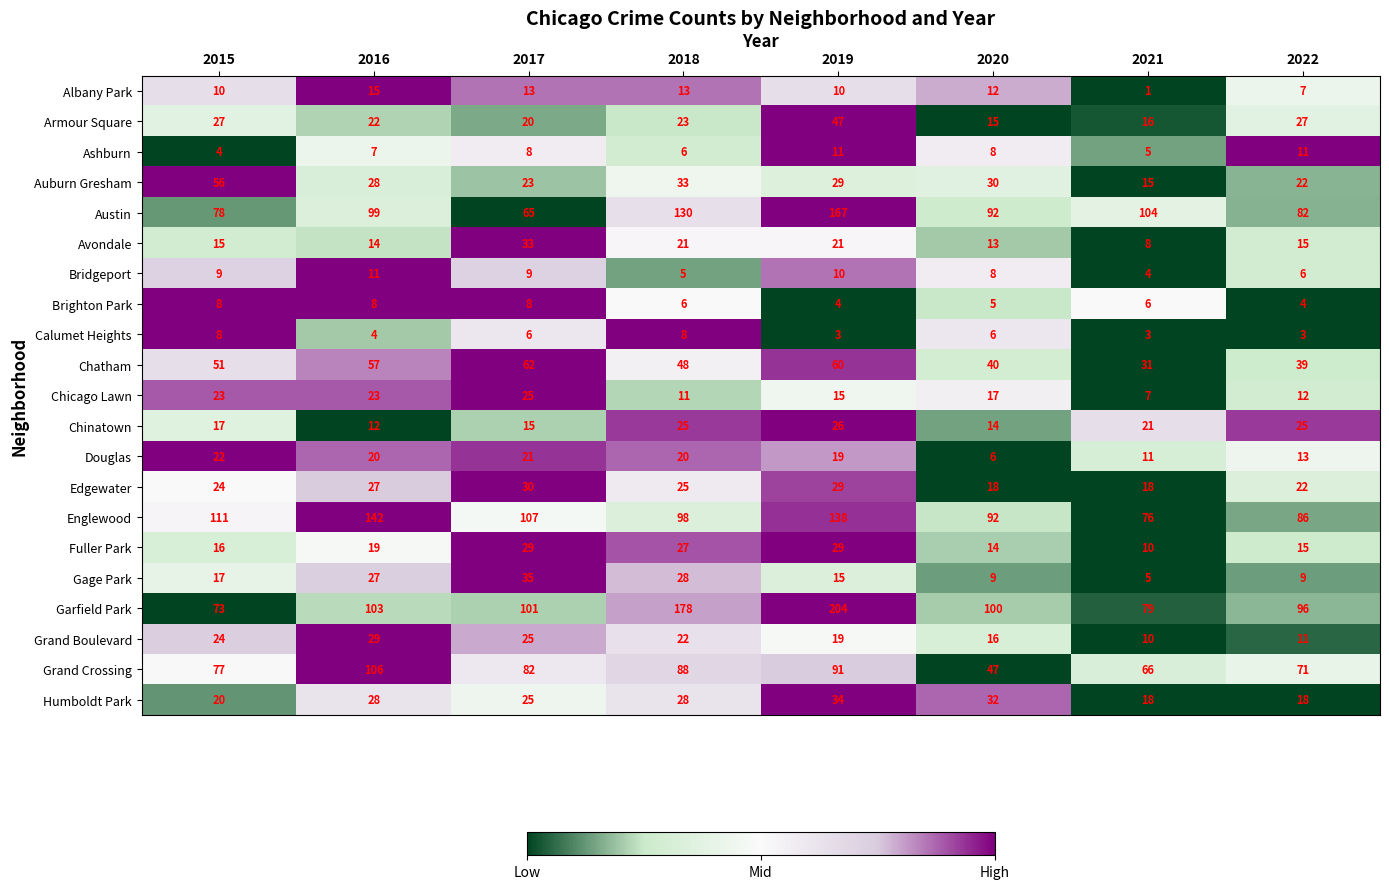

What is the sum of all Austin values?

817